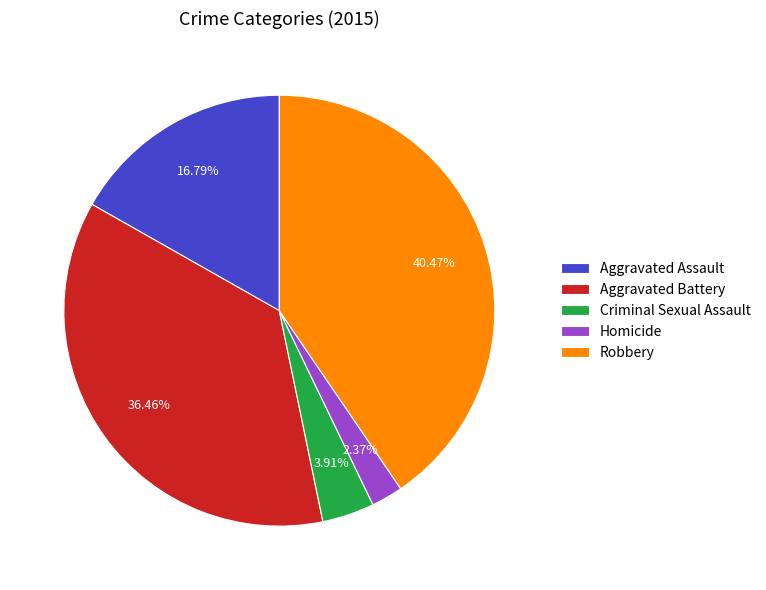

To the nearest percent, what is the average slice percentage?

20%